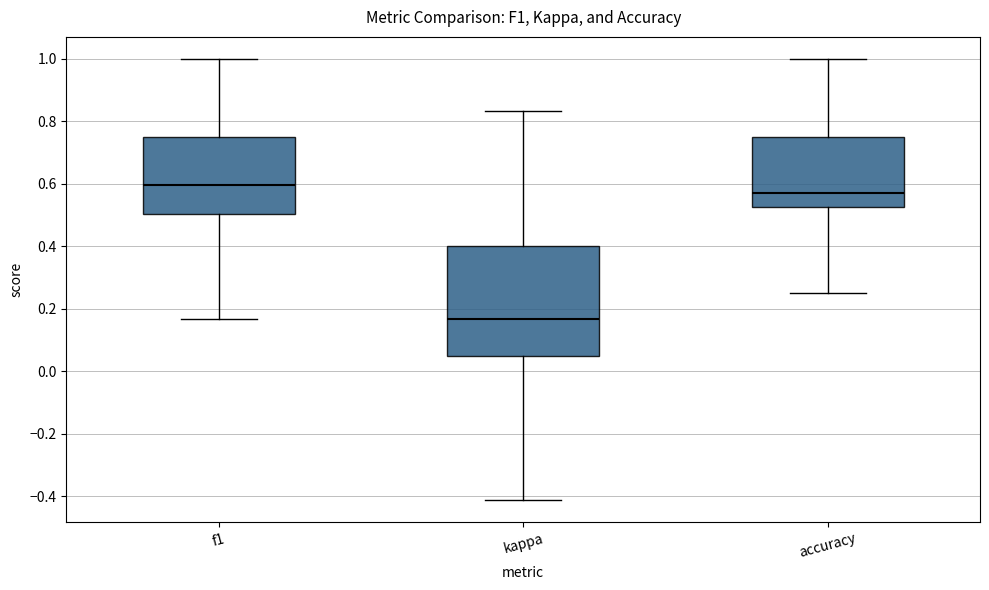

Where is the lower edge of the box for kappa on the y-axis? The values are not printed on the chart, so give them approximately, as read against the axis.

0.04